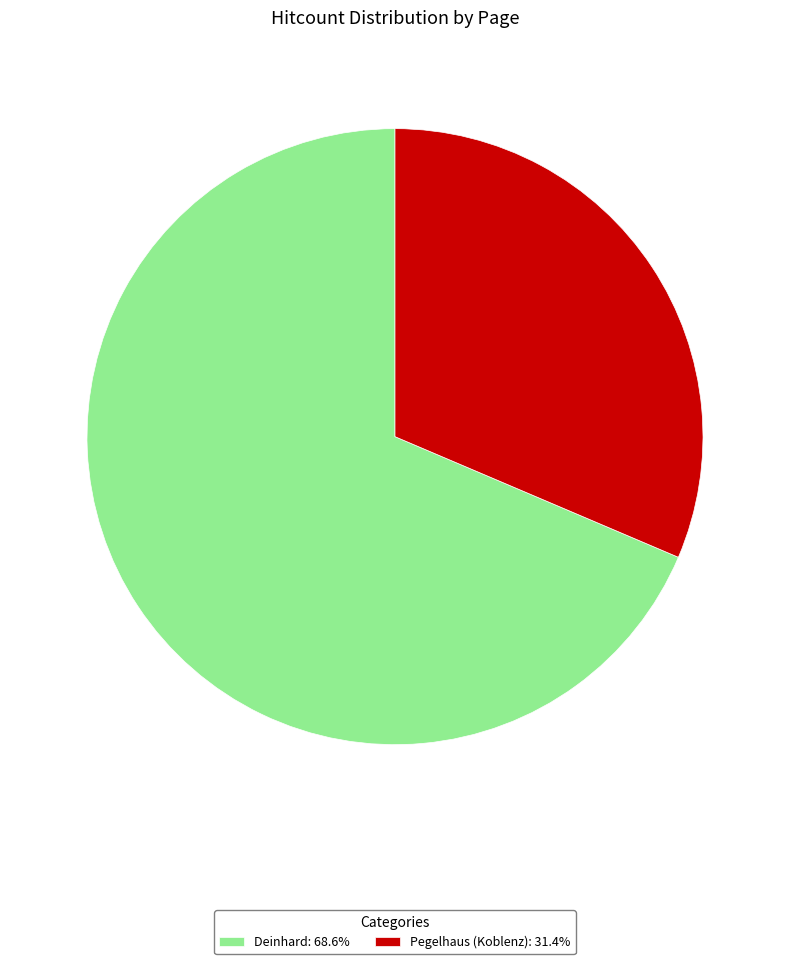

Is the sum of Deinhard and Pegelhaus (Koblenz) greater than half?

Yes